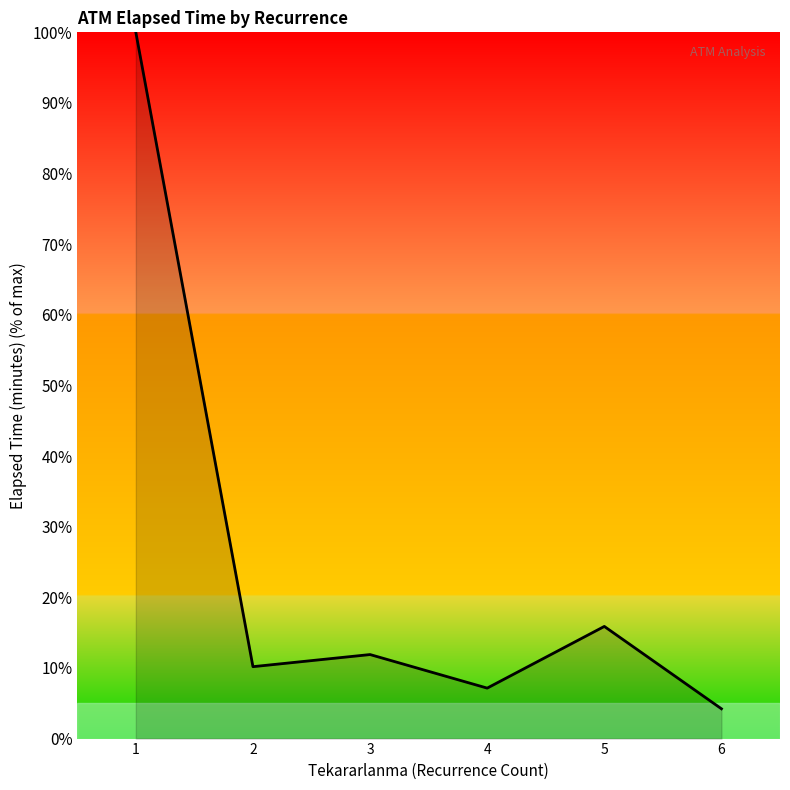

How many lines are shown in the chart?

1